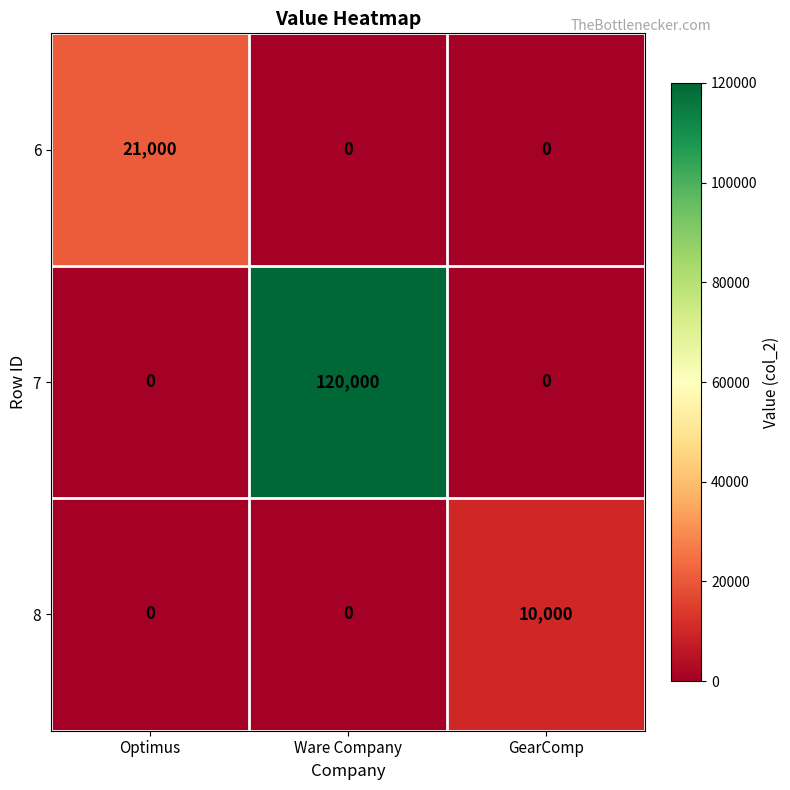

Is it true that 6 equals -14238 at GearComp?

False